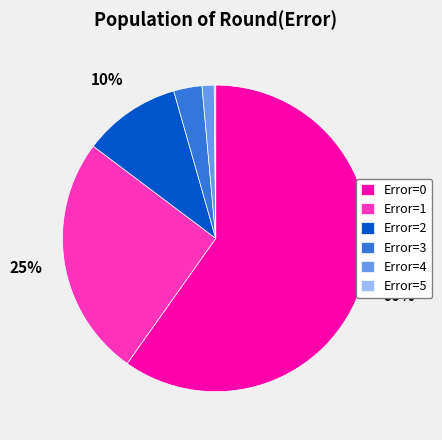

True or false: Error=0 accounts for 60% of the total.

True